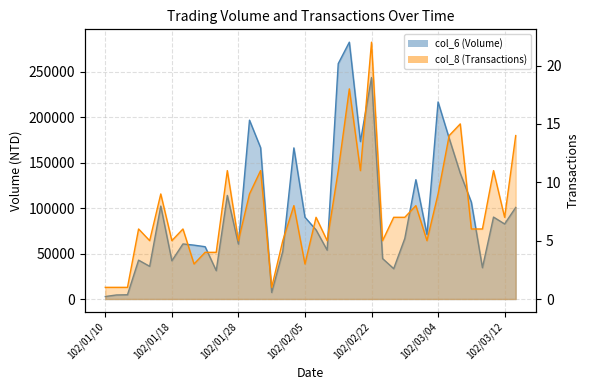

Reading right to left, what are all the values shown in this chart?

col_6_line: 100780	82600	90170	34460	106590	138420	176940	216900	71020	131330	66610	33410	44500	243740	173320	282650	259050	53790	76080	90000	166320	52570	7200	166540	196820	60430	114000	31240	57570	59280	60620	42110	102270	35990	42770	4700	4450	2760
col_8_line: 14	7	11	6	6	15	14	9	5	8	7	7	5	22	11	18	11	5	7	3	8	5	1	11	9	5	11	4	4	3	6	5	9	5	6	1	1	1